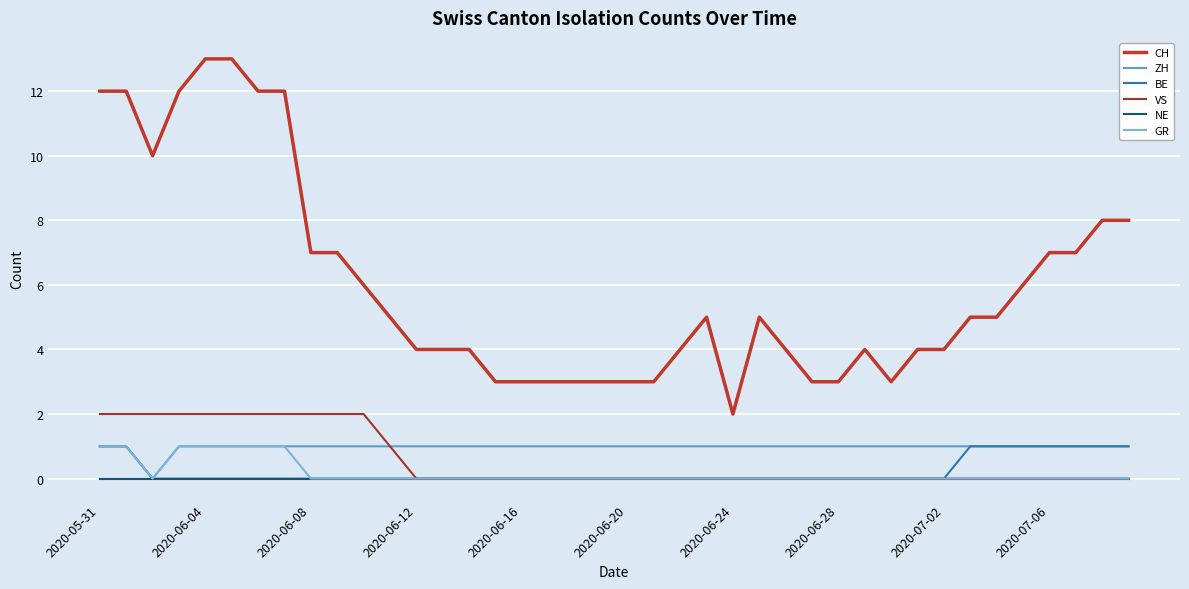

Is this an area chart (filled region under the line)?

No